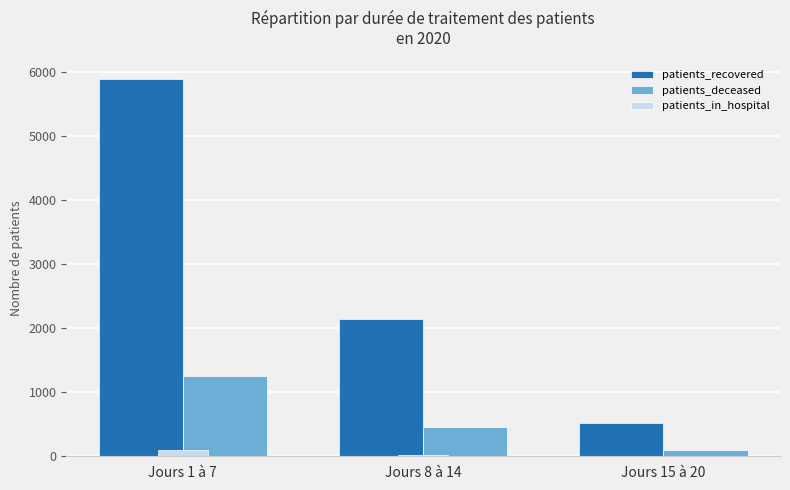

Which series has the largest total across all categories?

patients_recovered